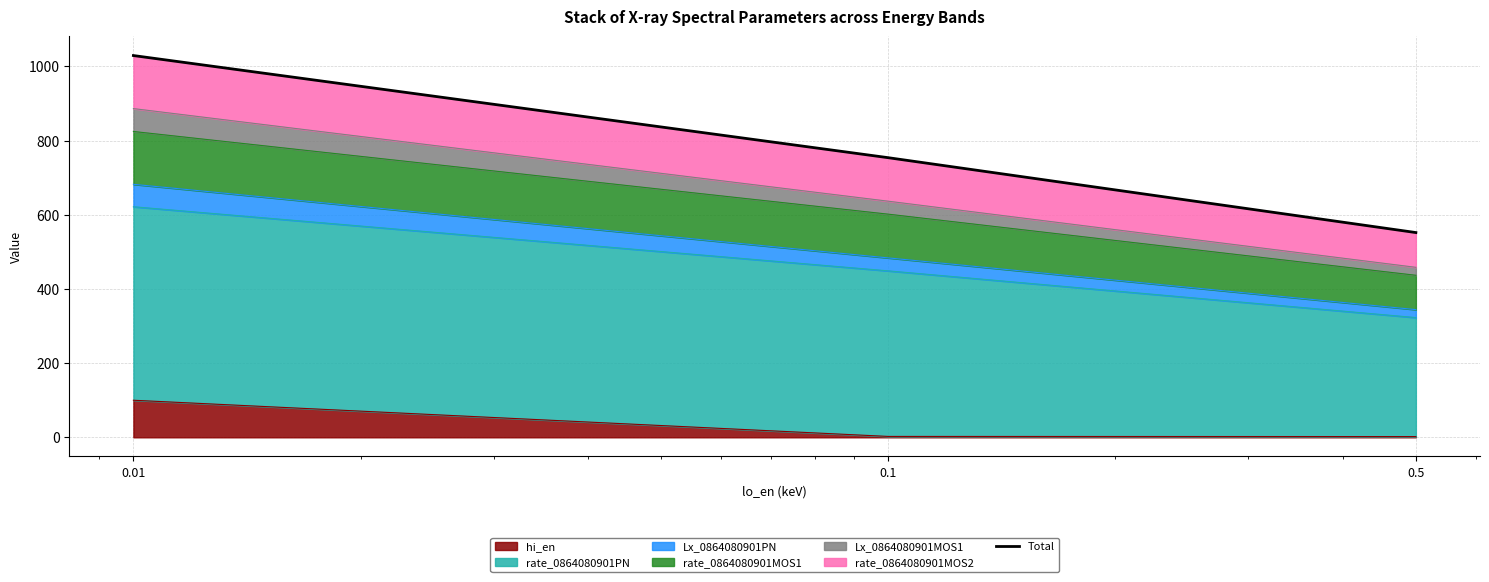

What is the maximum value for hi_en?

100.0